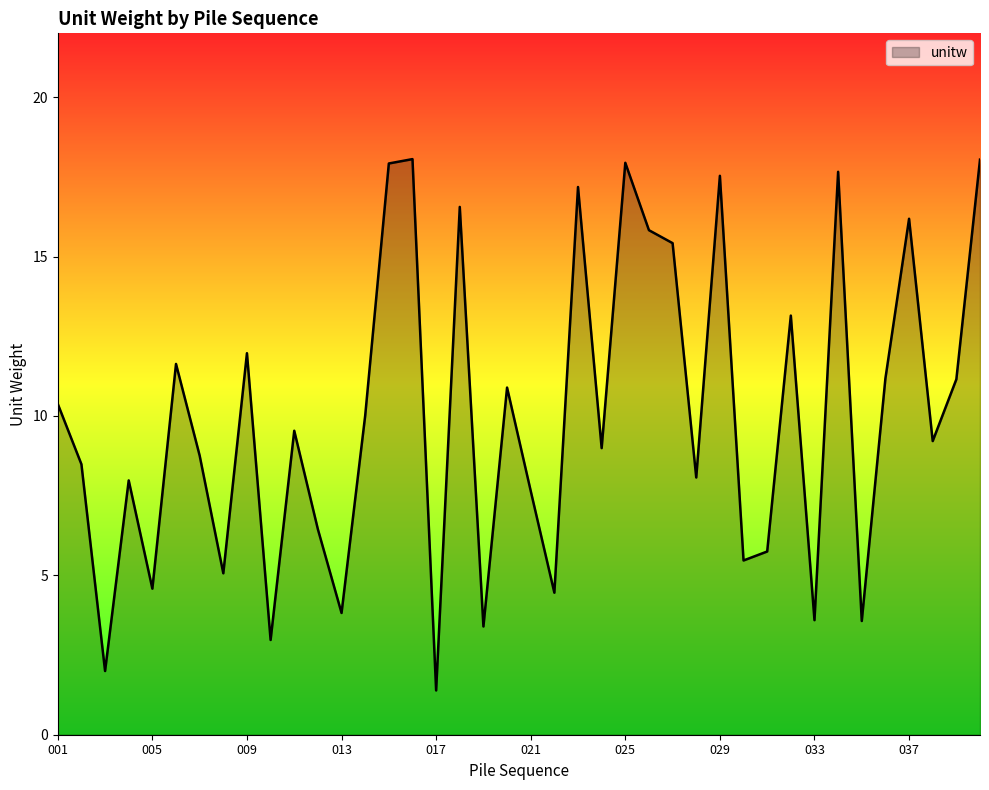

What is the difference between the maximum and second lowest values?

16.1